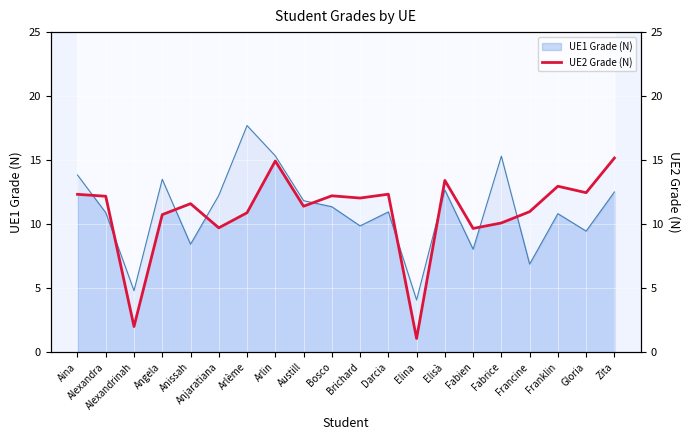

Which category has the lowest value in the UE1 Grade (N) series?

Elina